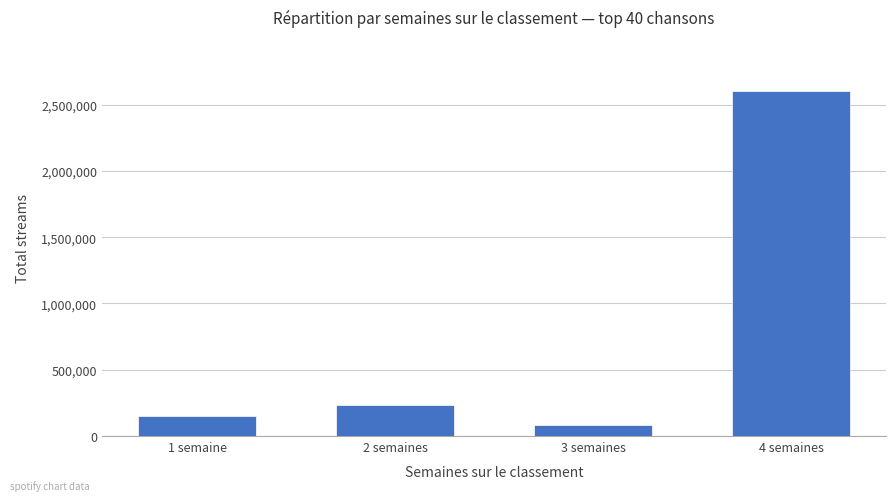

How many data points are less than 236789?

2